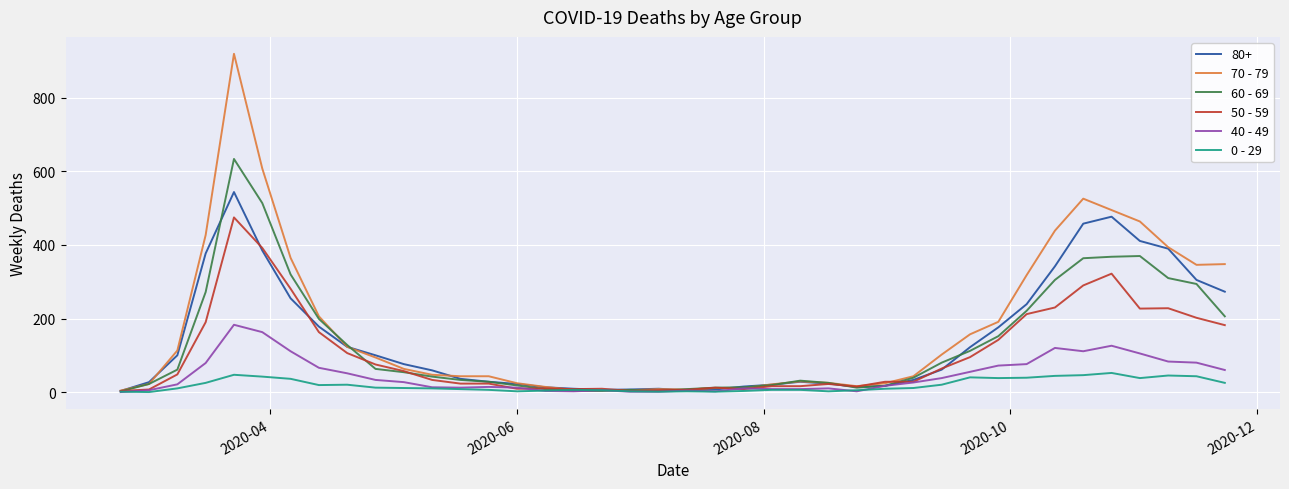

Is this an area chart (filled region under the line)?

No